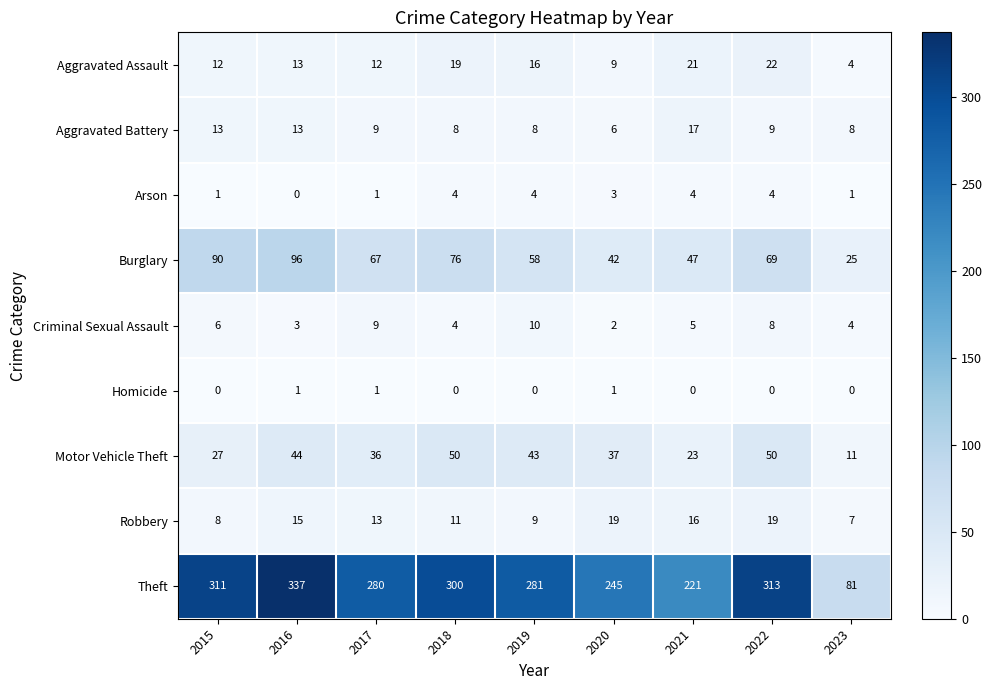

Which series has the largest total across all categories?

Theft